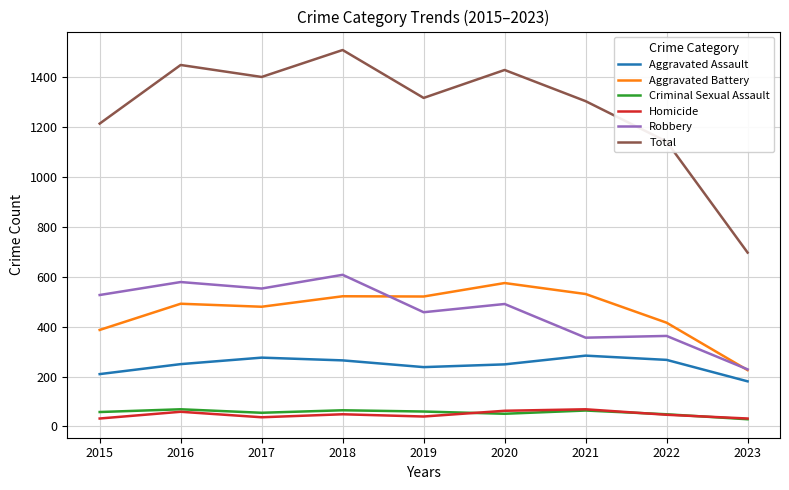

True or false: Homicide and Total cross at least once.

False